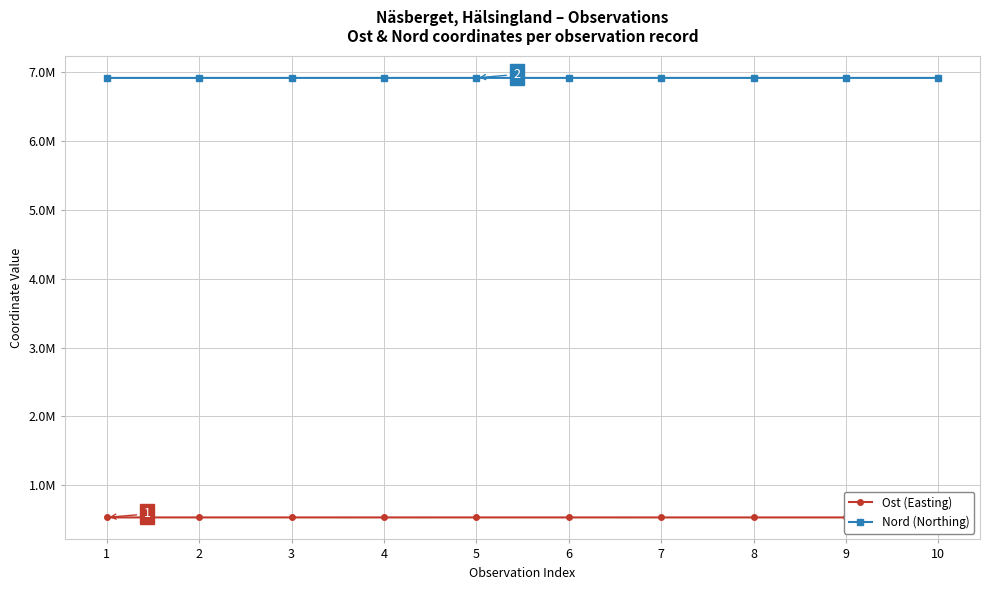

The value of Nord (Northing) at 1 is 6909967. True or false?

True